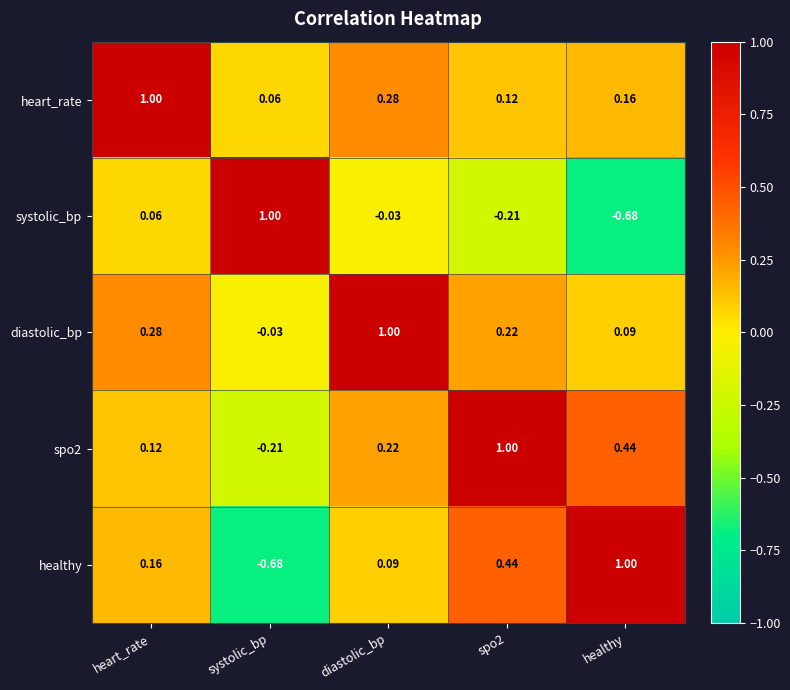

Is the value of heart_rate at healthy greater than the value of spo2 at diastolic_bp?

No